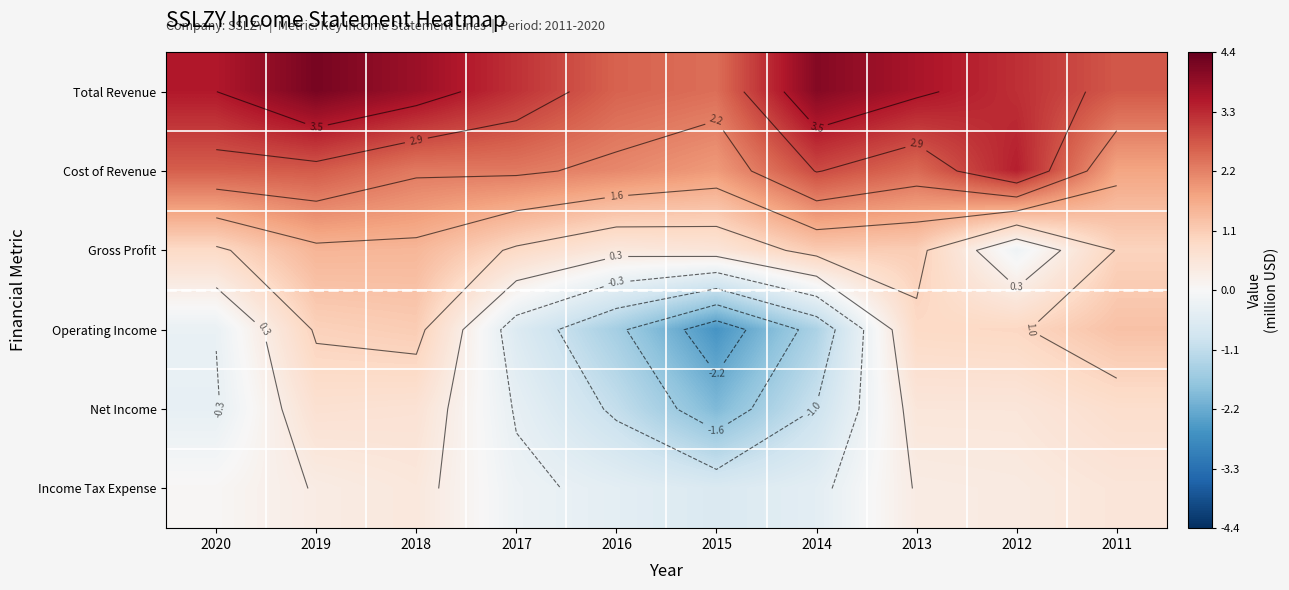

Is it true that Total Revenue equals 4.0 at 2016?

False